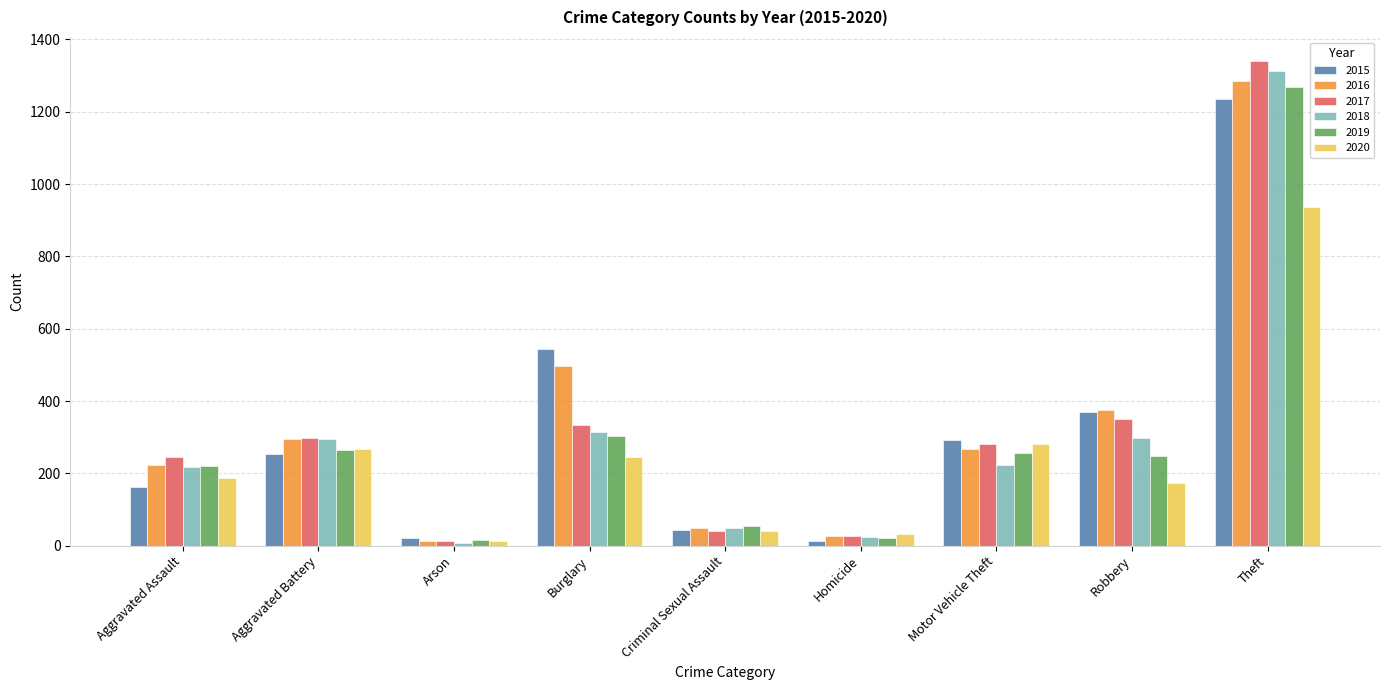

Is it true that 2019 equals 303 at Burglary?

True